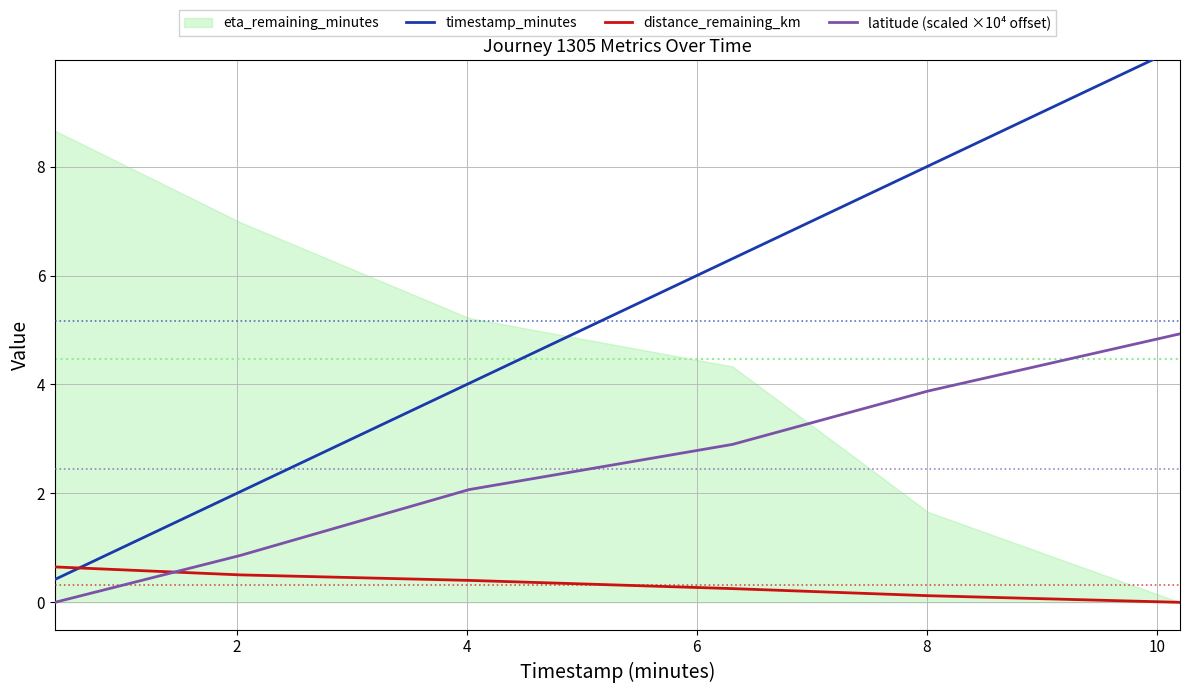

True or false: distance_remaining_km and latitude (scaled ×10⁴ offset) cross at least once.

True